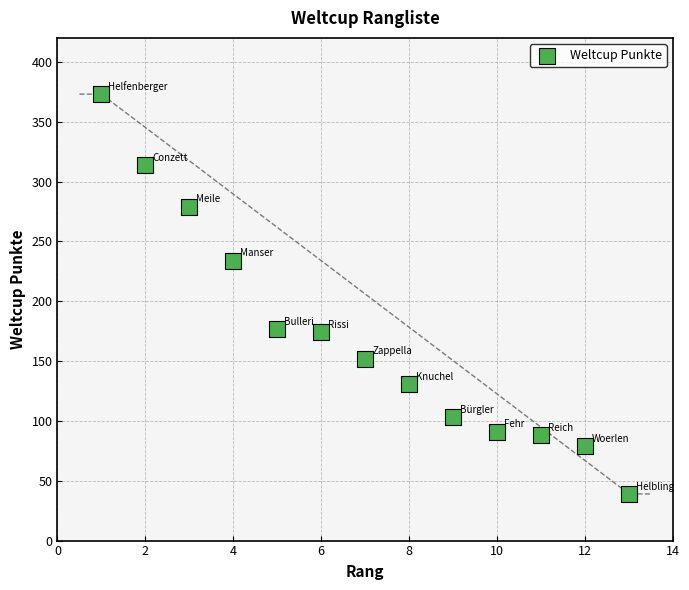

What is the range of X values (max minus min)?

12